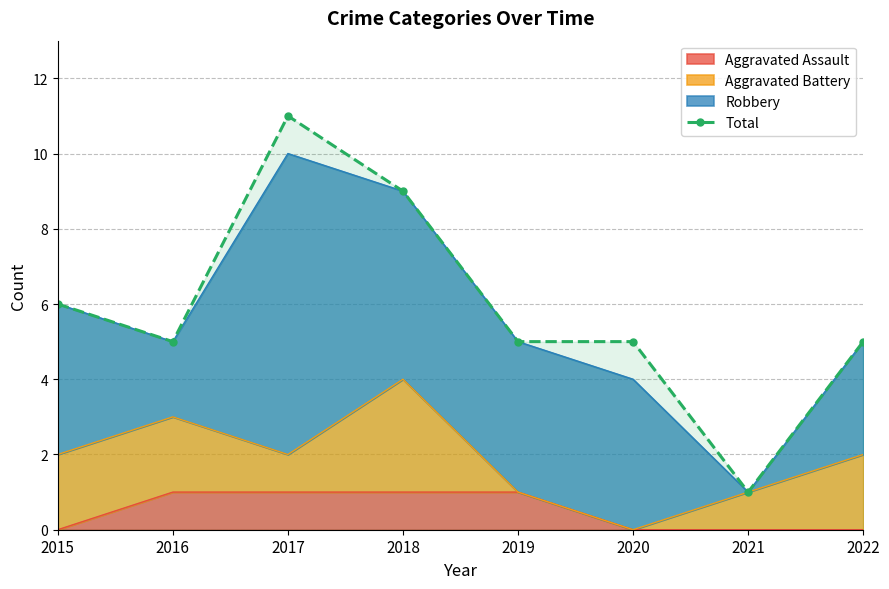

Is it true that the value at 2015 is 3?

False